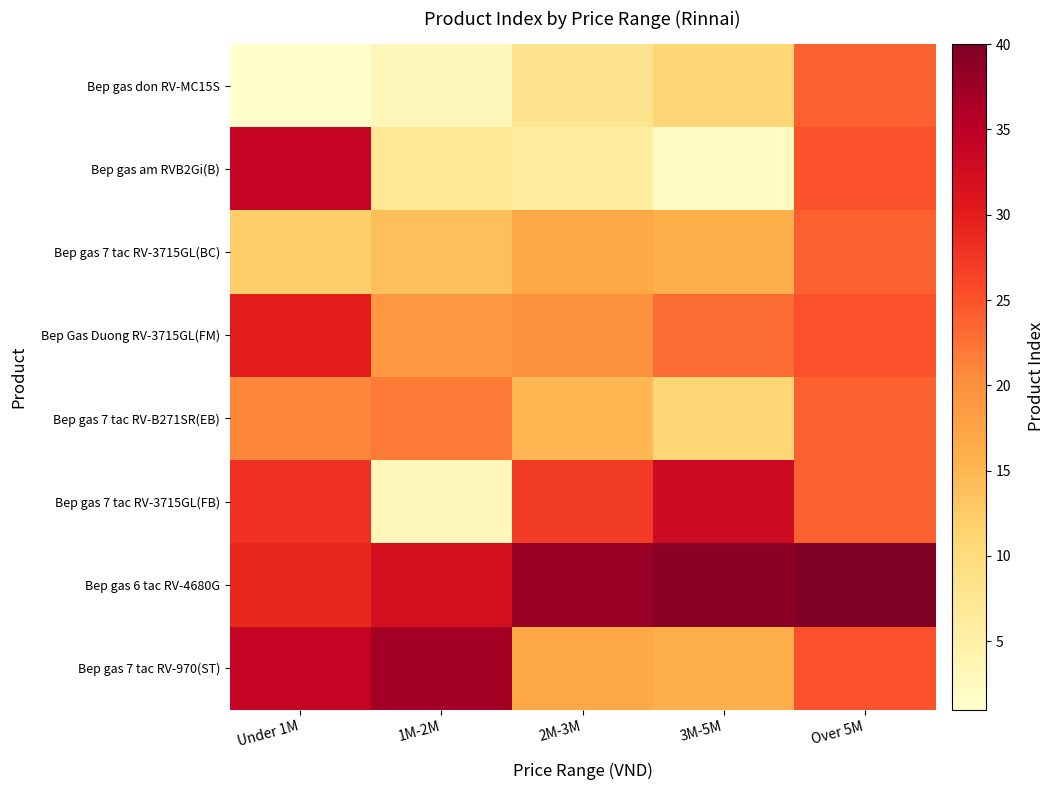

At which category is the sum across all series the highest?

Over 5M